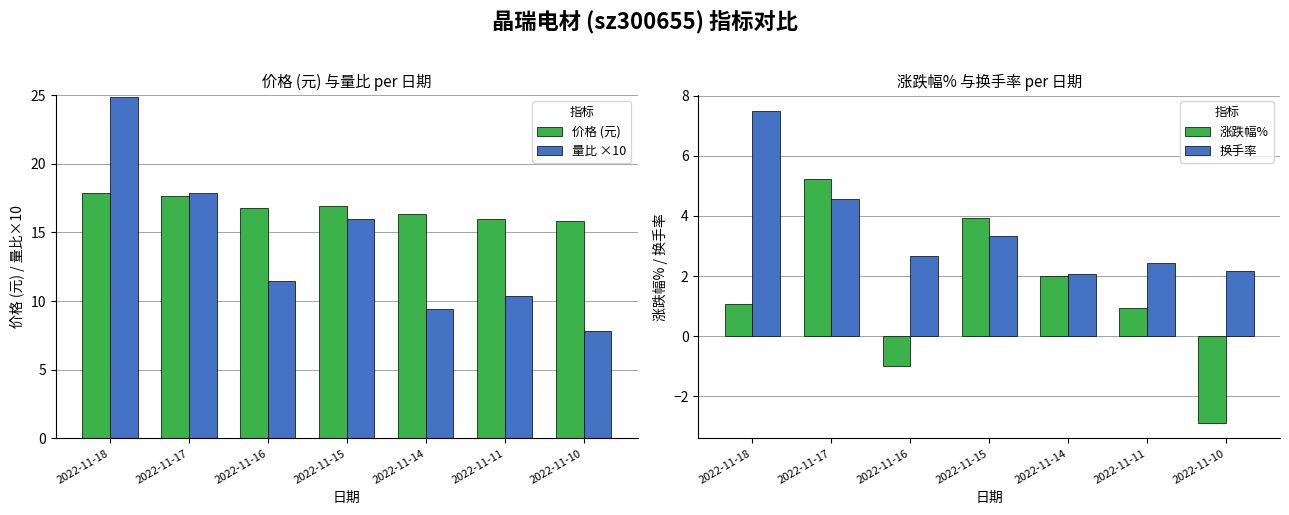

How many groups of bars are there?

7